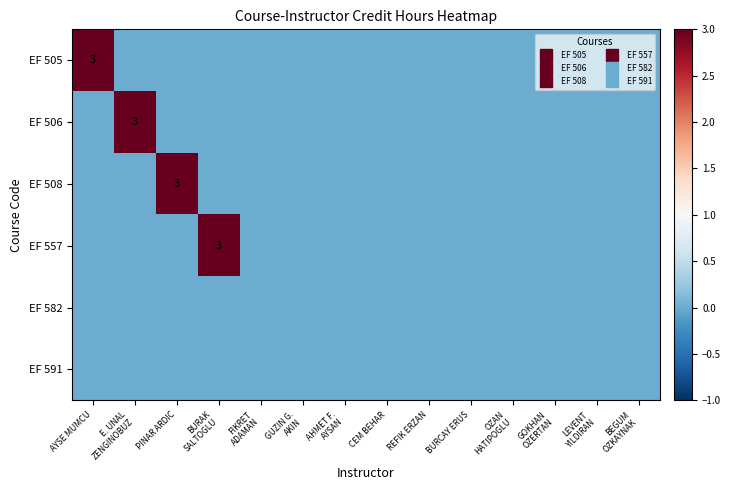

Count the number of data series in this chart.

6